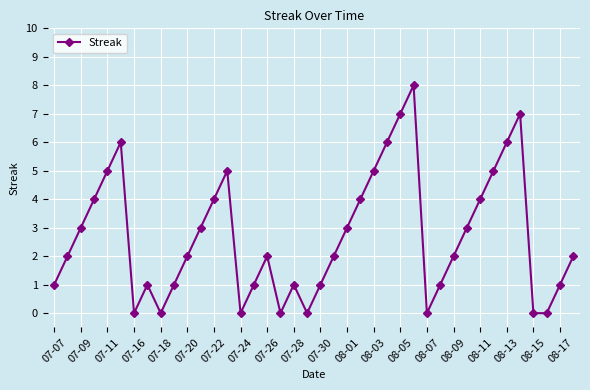

True or false: there are more than 2 points higher than both neighbors.

True